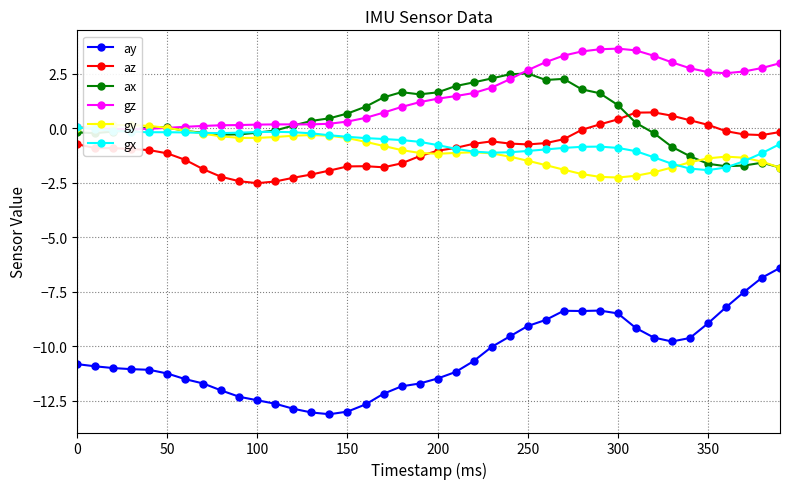

What is the lowest value of the ax series?

-1.8